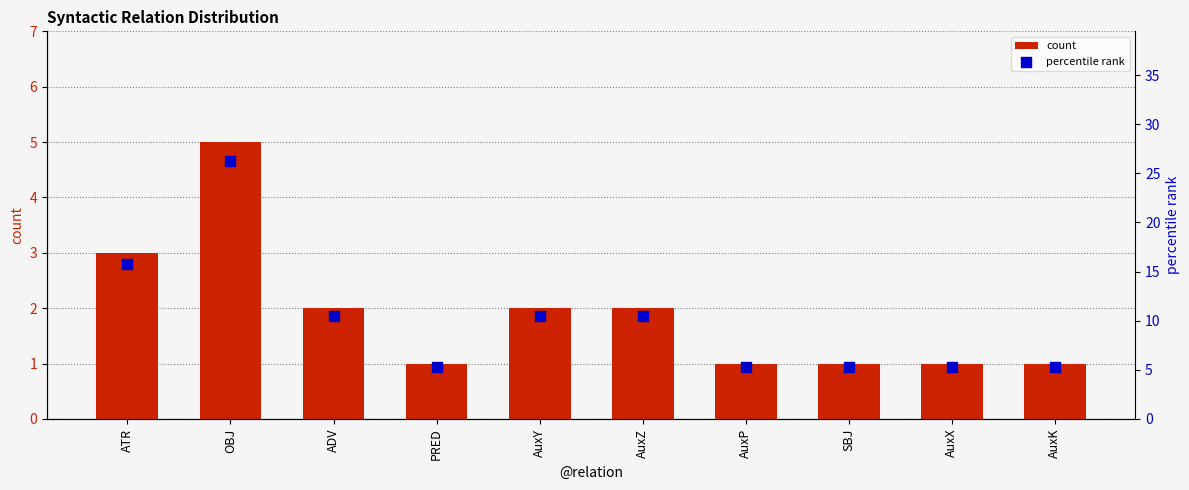

Which series has the largest total across all categories?

percentile rank